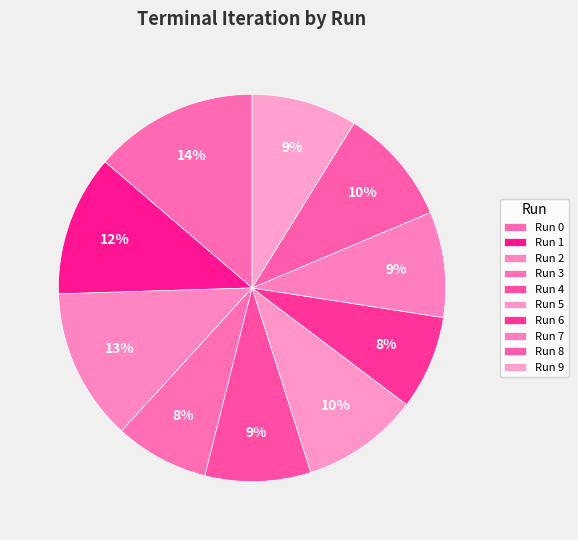

To the nearest percent, what portion does Run 7 represent?

9%